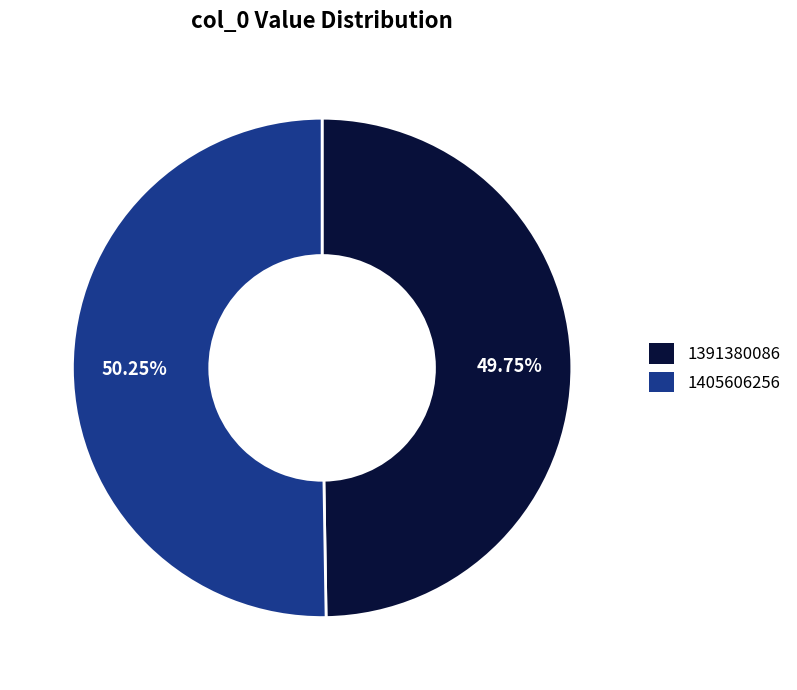

To the nearest percent, what portion does 1405606256 represent?

50%